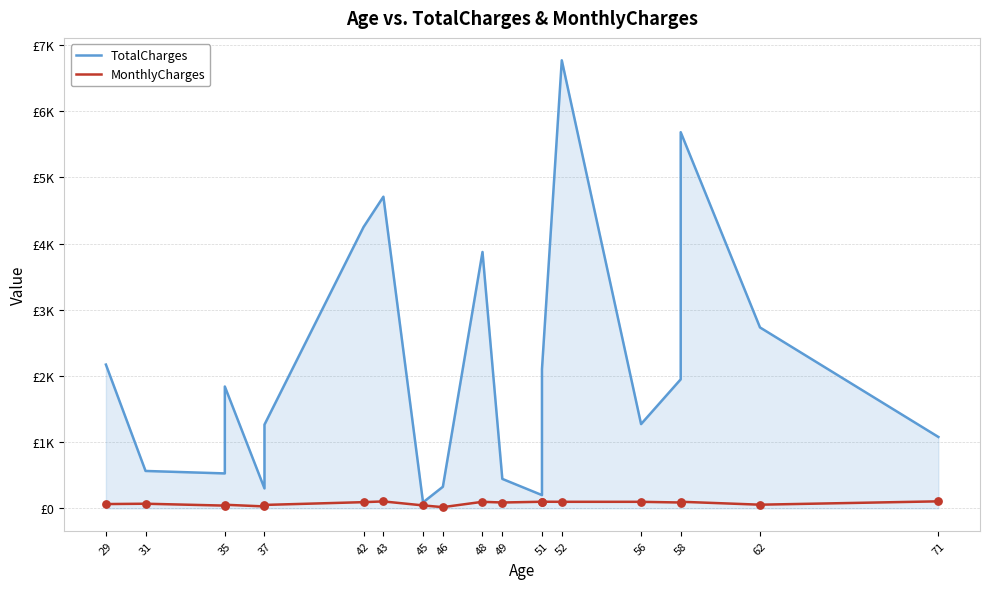

Which series contains the highest Y value?

TotalCharges